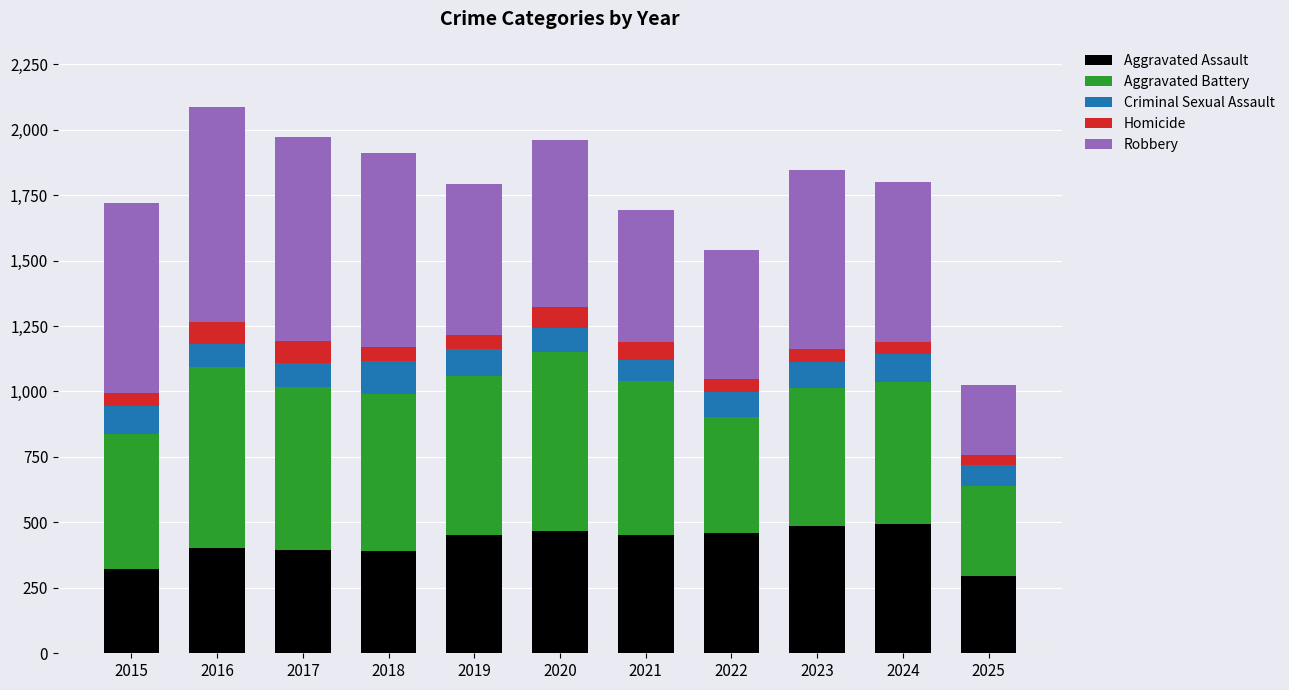

What is the difference between the maximum and minimum values in the Aggravated Assault series?

197